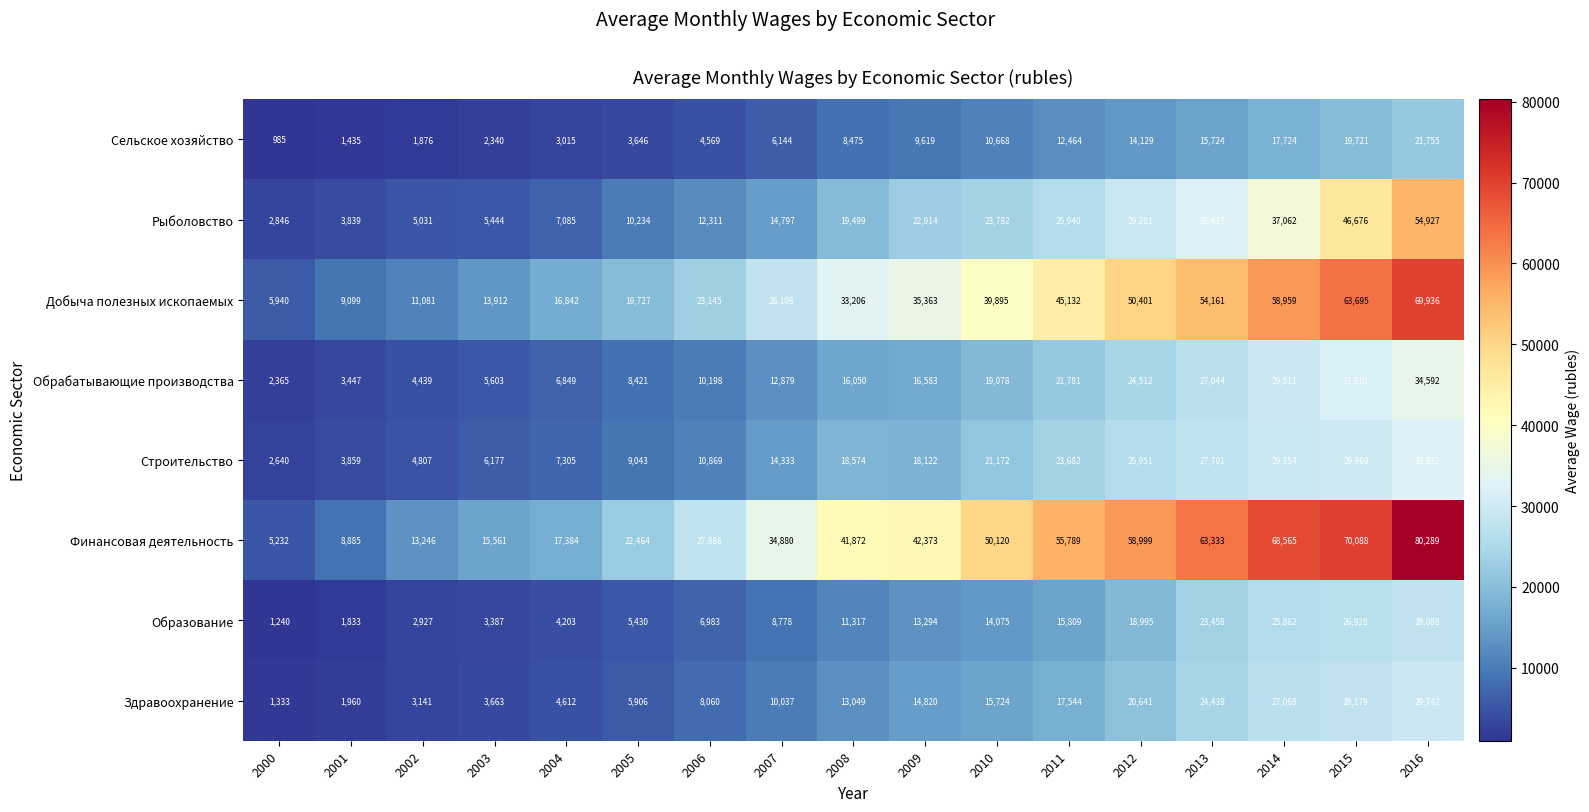

Rank the series at 2010 from highest to lowest value.

Финансовая деятельность, Добыча полезных ископаемых, Рыболовство, Строительство, Обрабатывающие производства, Здравоохранение, Образование, Сельское хозяйство